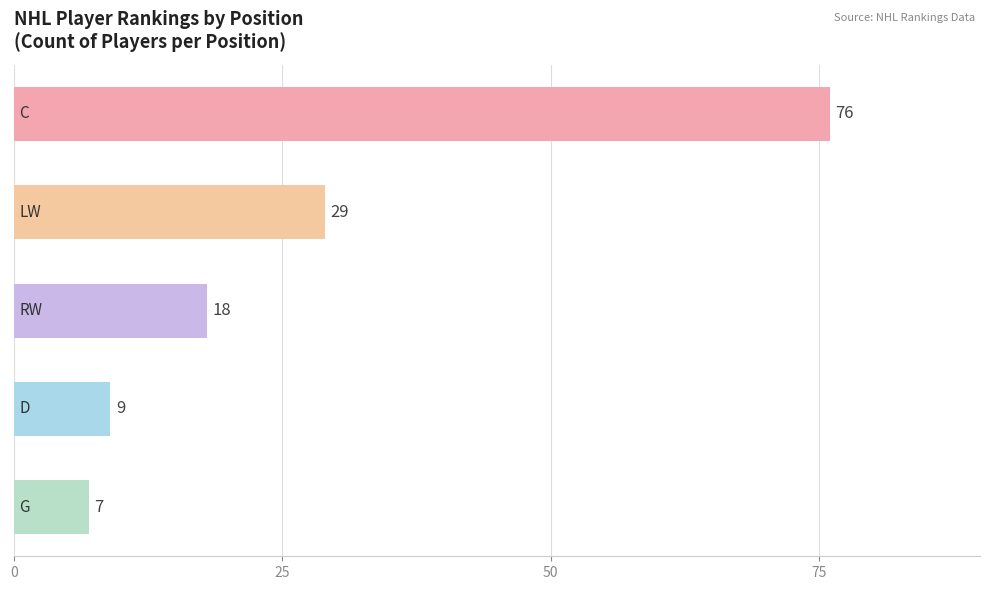

What is the minimum value shown in the chart?

7